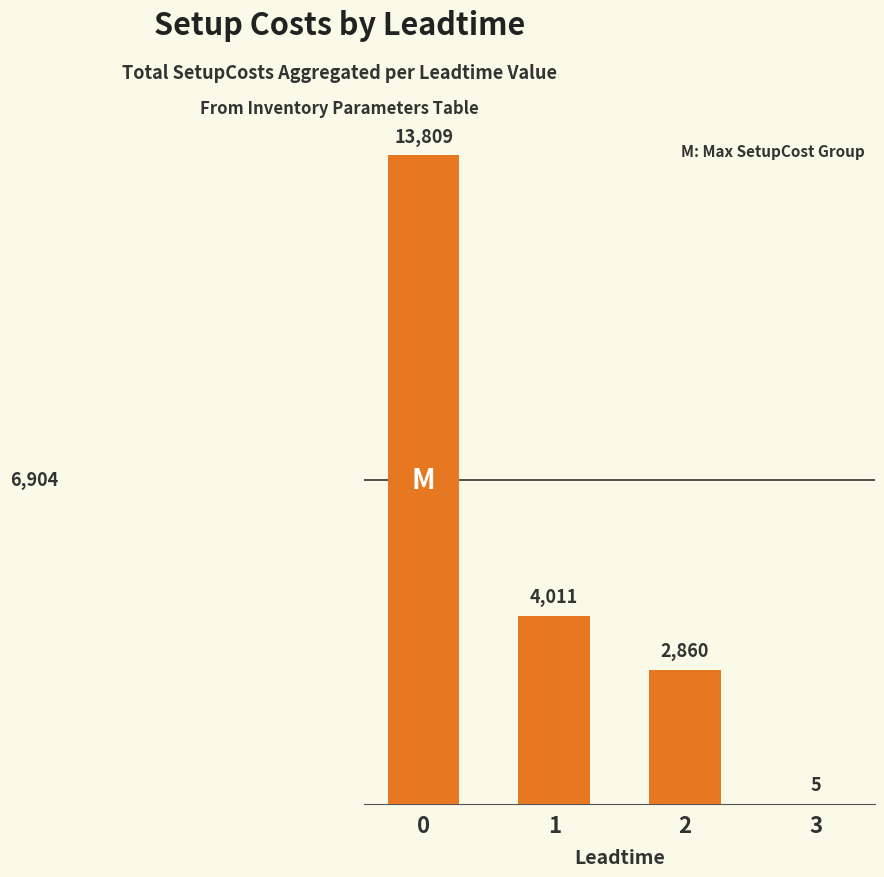

Does the chart contain stacked bars?

No